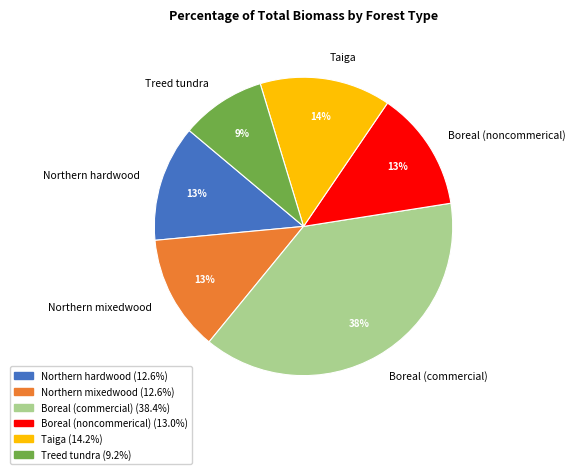

Does any single category account for the majority?

No